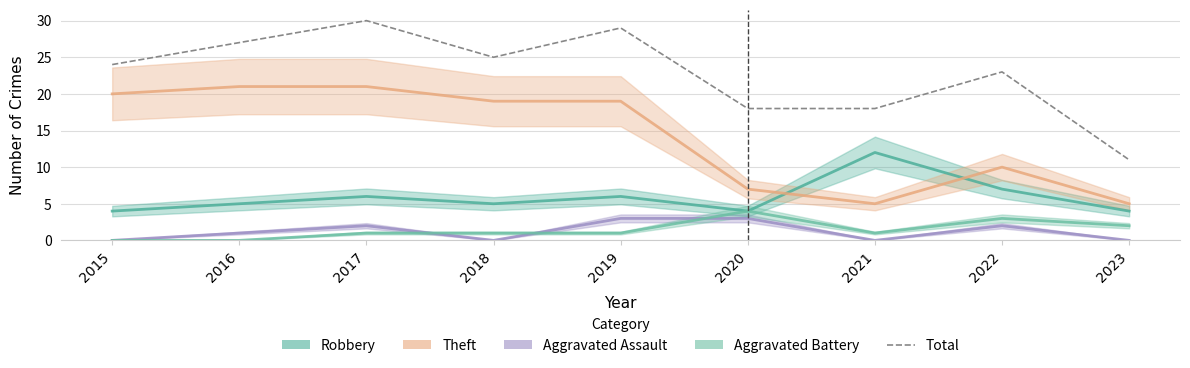

Reading left to right, extract all data points from this chart.

Robbery: 4	5	6	5	6	4	12	7	4
Theft: 20	21	21	19	19	7	5	10	5
Aggravated Assault: 0	1	2	0	3	3	0	2	0
Aggravated Battery: 0	0	1	1	1	4	1	3	2
Total: 24	27	30	25	29	18	18	23	11